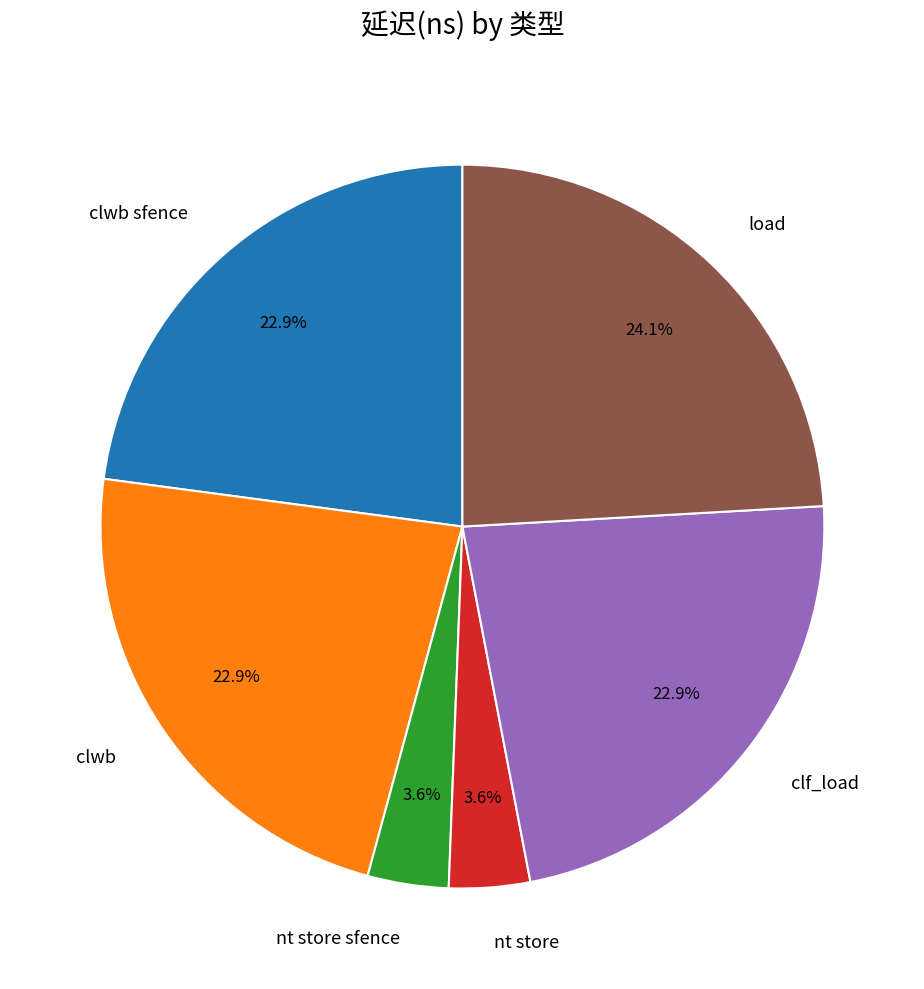

Combined, what portion of the pie is clwb and nt store?

26.5%